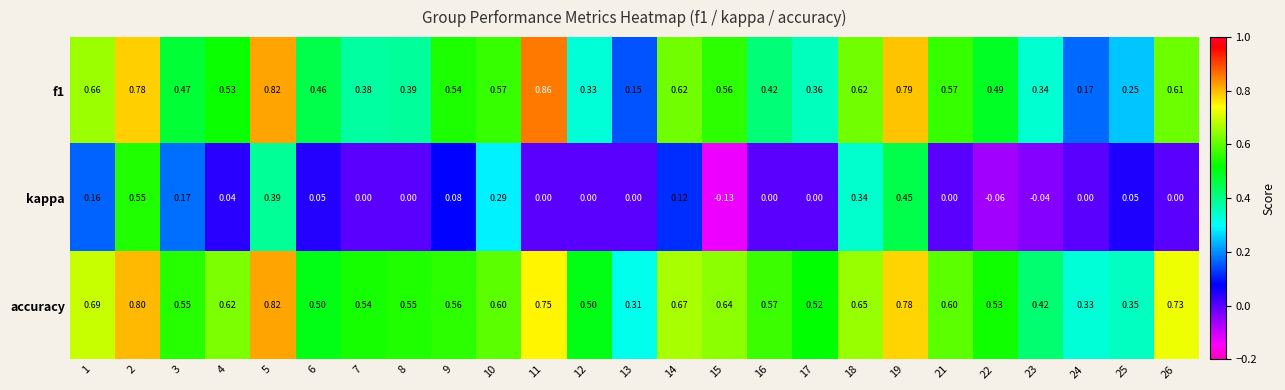

At 13, list the series in order from smallest to largest.

kappa, f1, accuracy